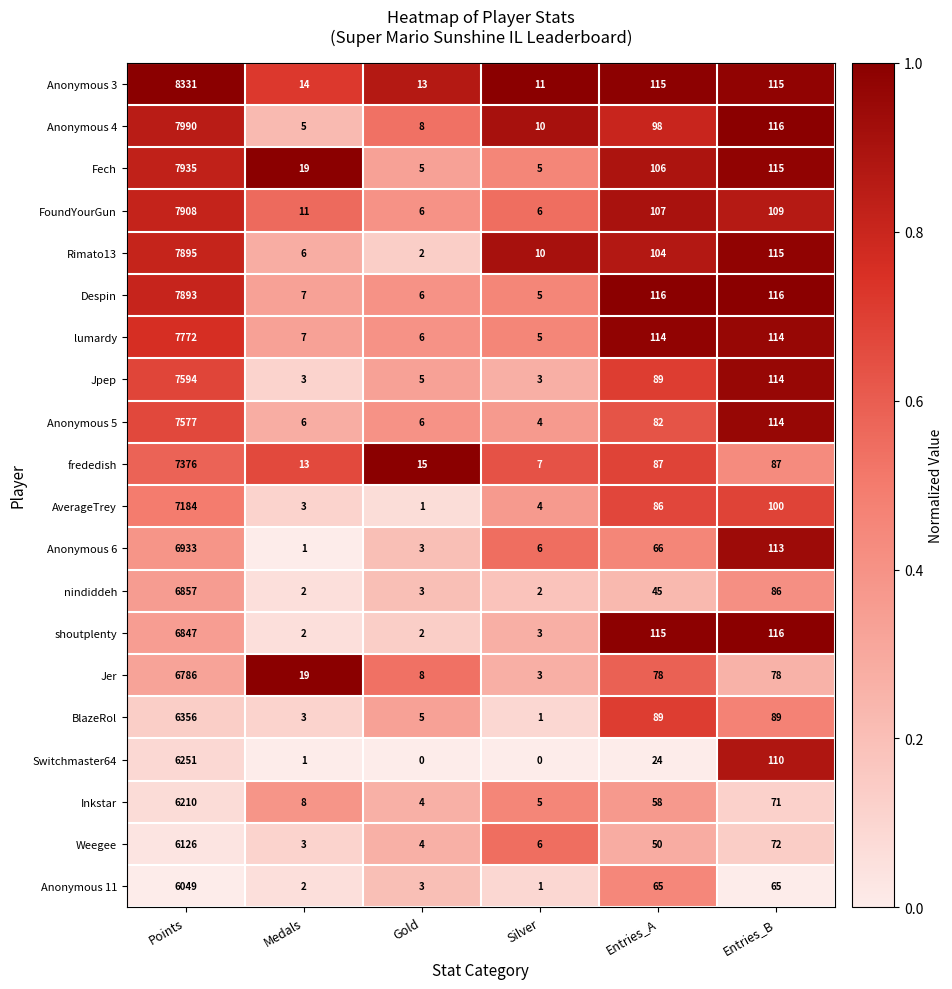

The Jer series shows 123 at Entries_A. True or false?

False